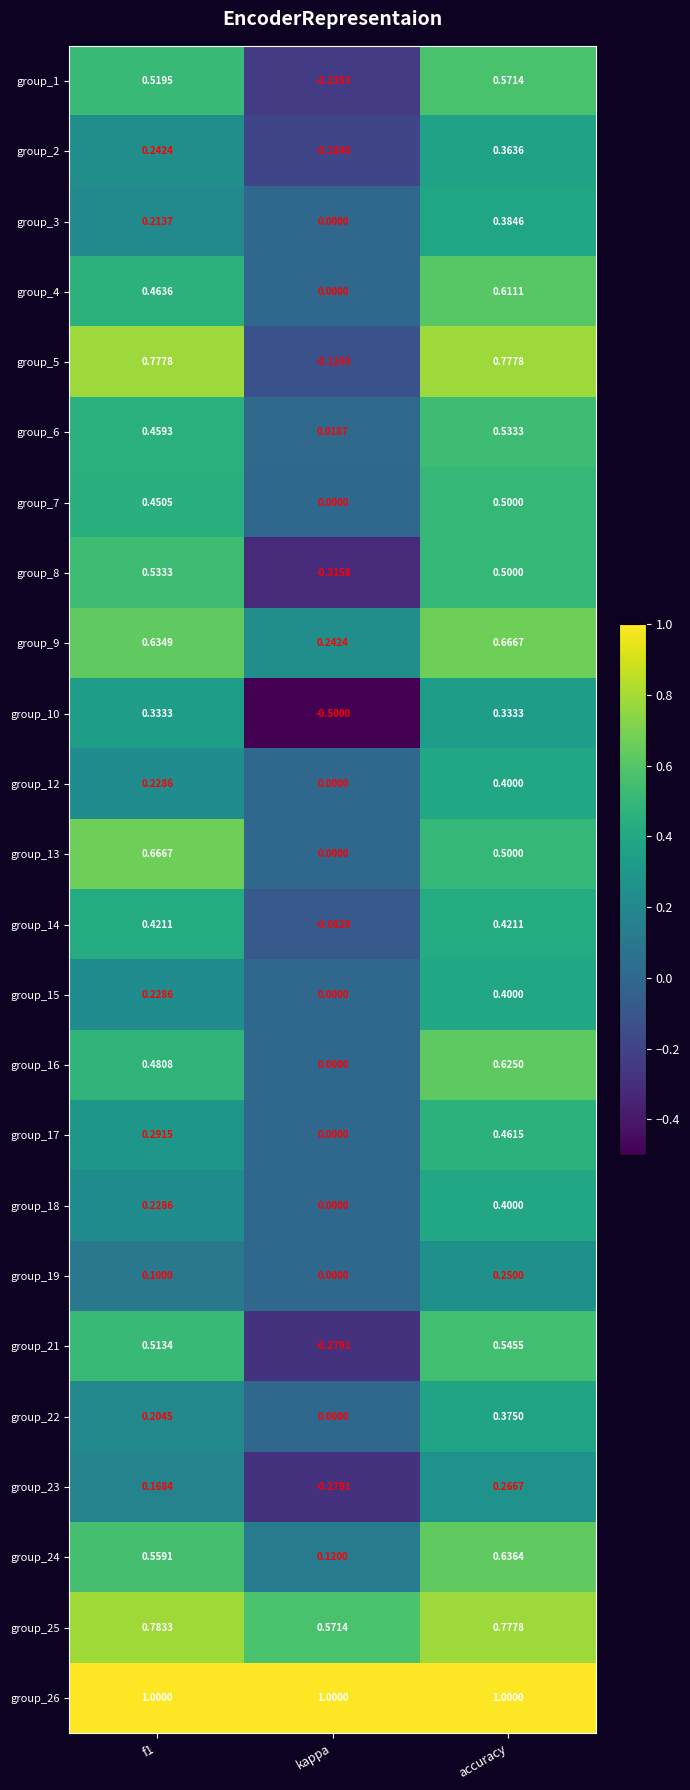

Where is group_6 nearest to the value 0?

kappa